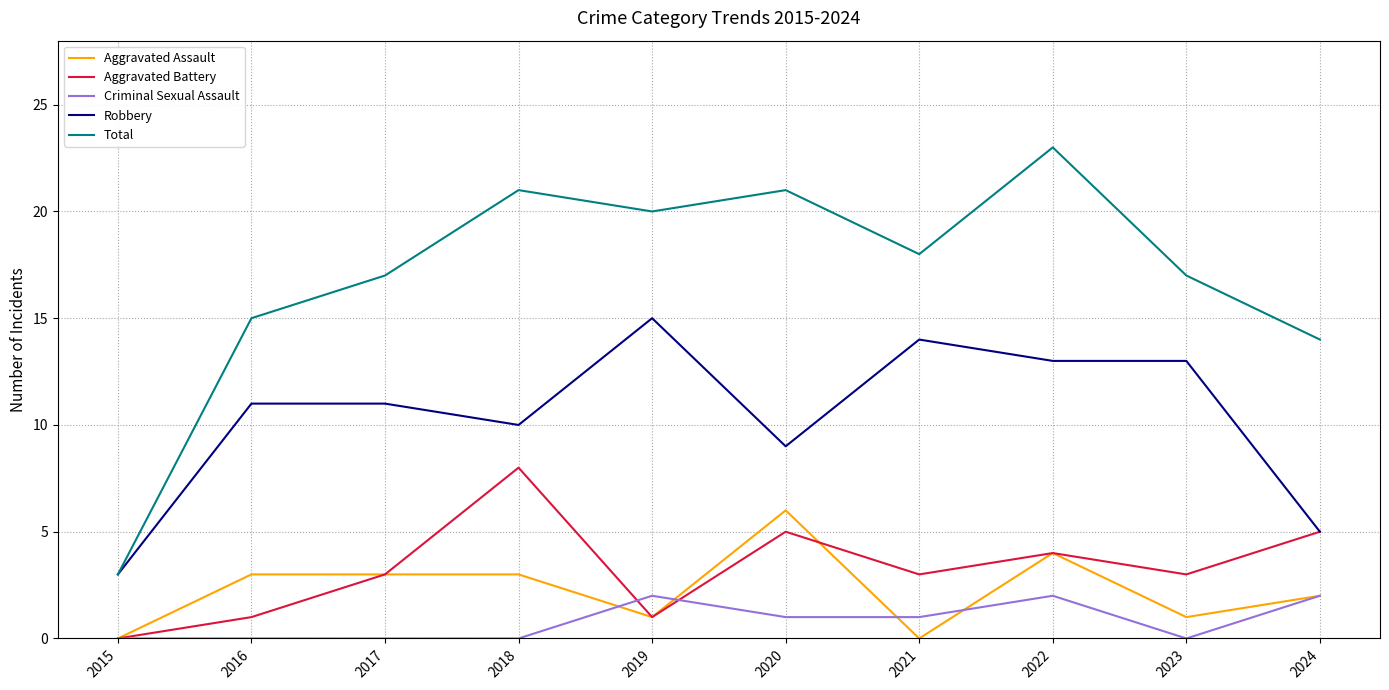

What is the approximate value of Total at 2018?

21